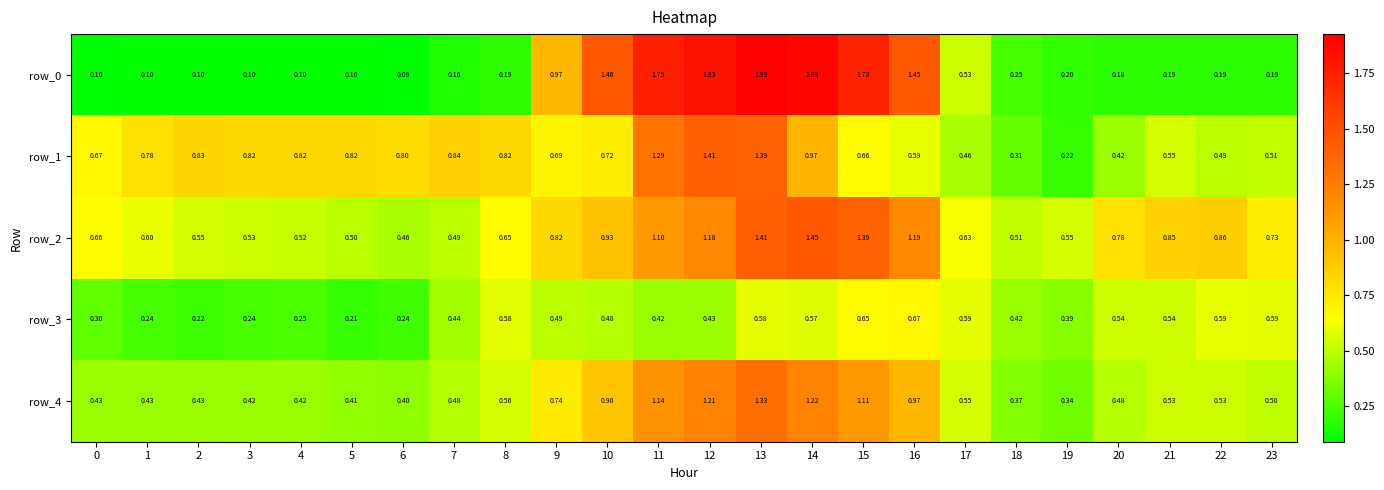

Is the value of row_4 at 23 greater than the value of row_1 at 17?

Yes